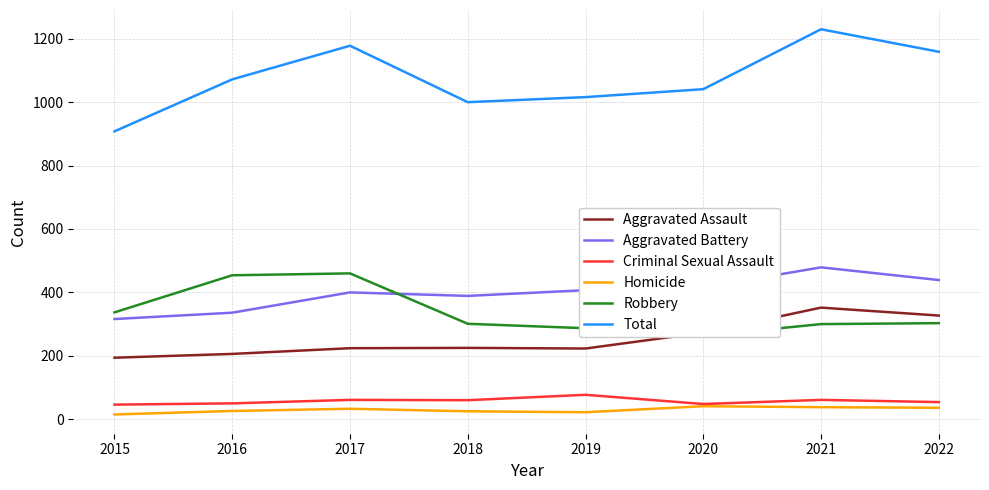

Between 2016 and 2022, which series saw the biggest shift?

Robbery